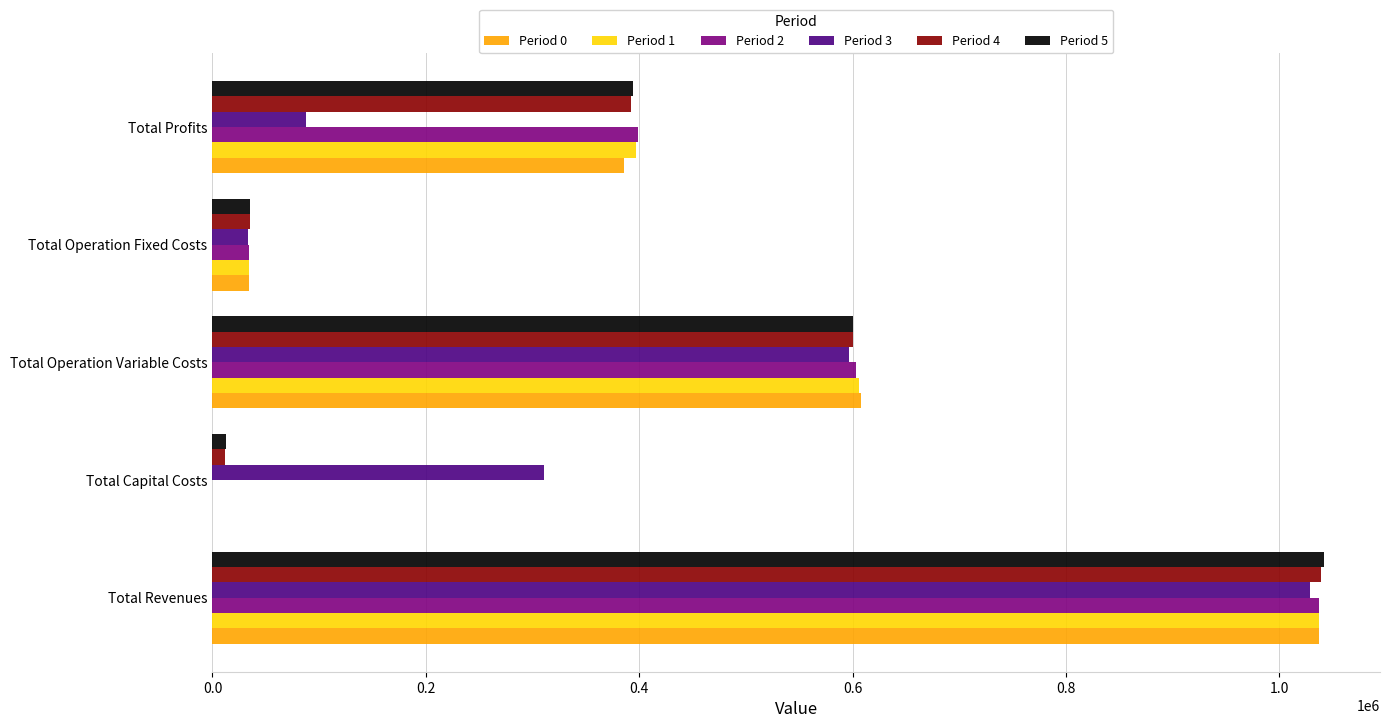

Which category has the highest value across all series?

Total Revenues